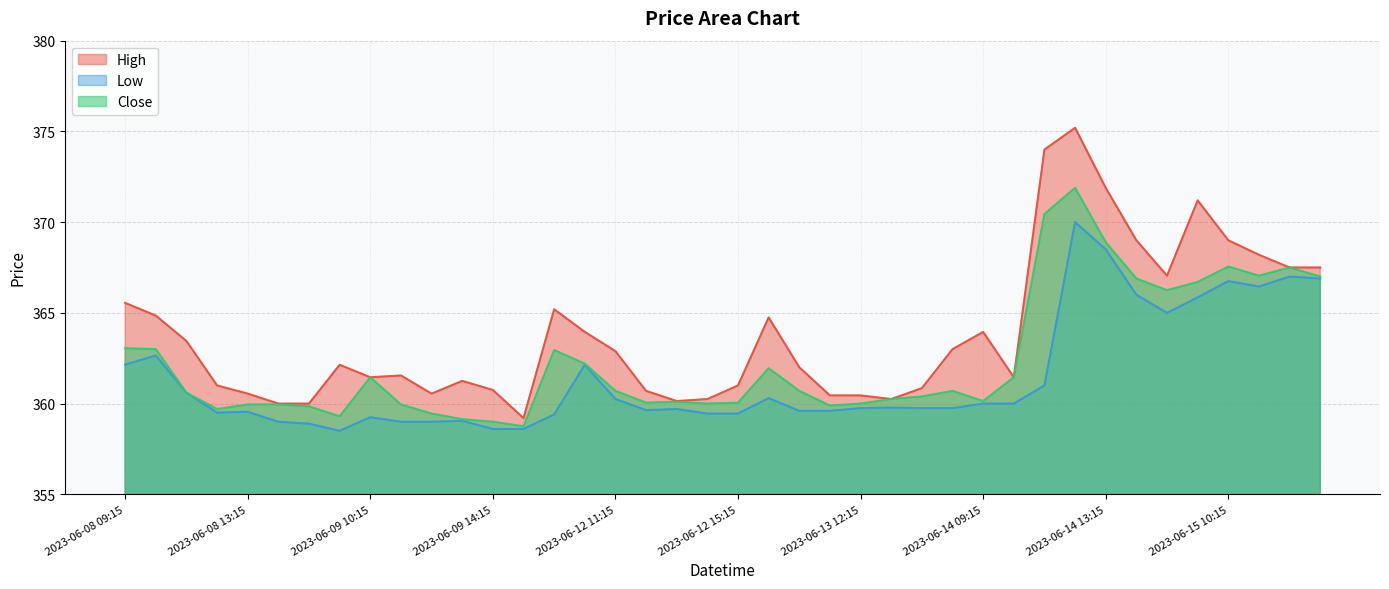

The value of Low at 2023-06-14 14:15 is 90.9. True or false?

False